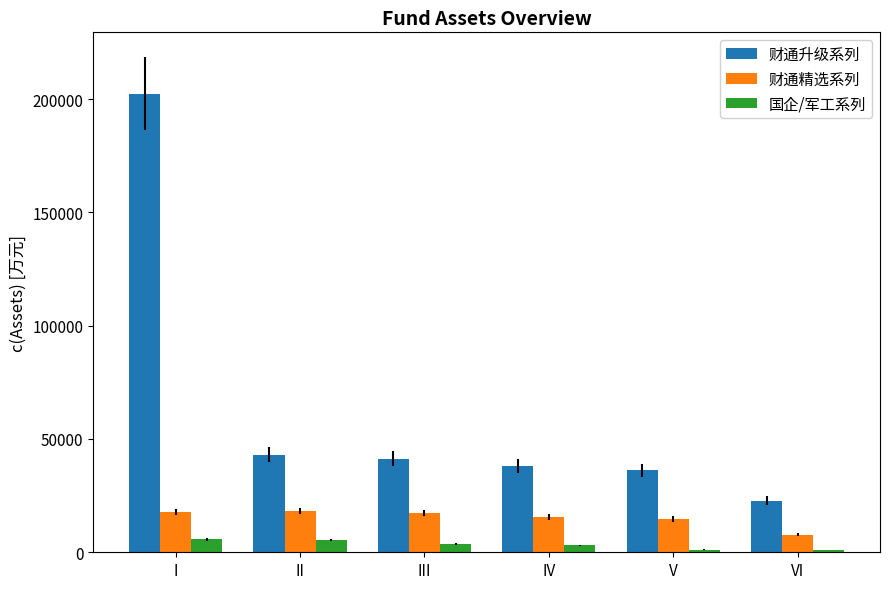

How many bars are there in each group?

3